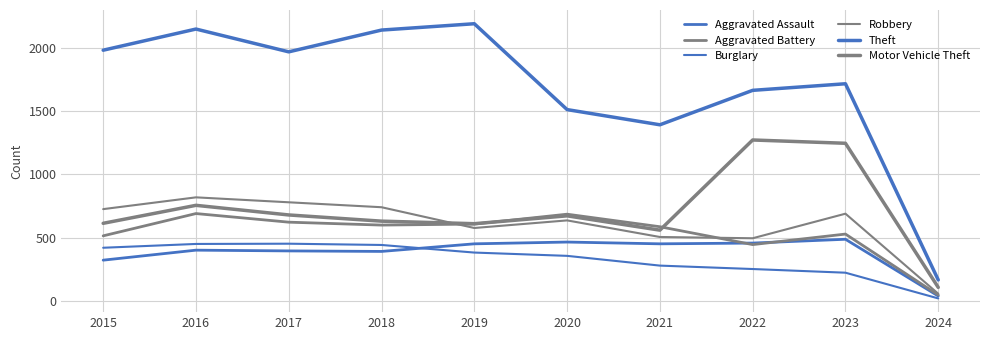

What is the difference between the Aggravated Battery values at 2016 and 2018?

91